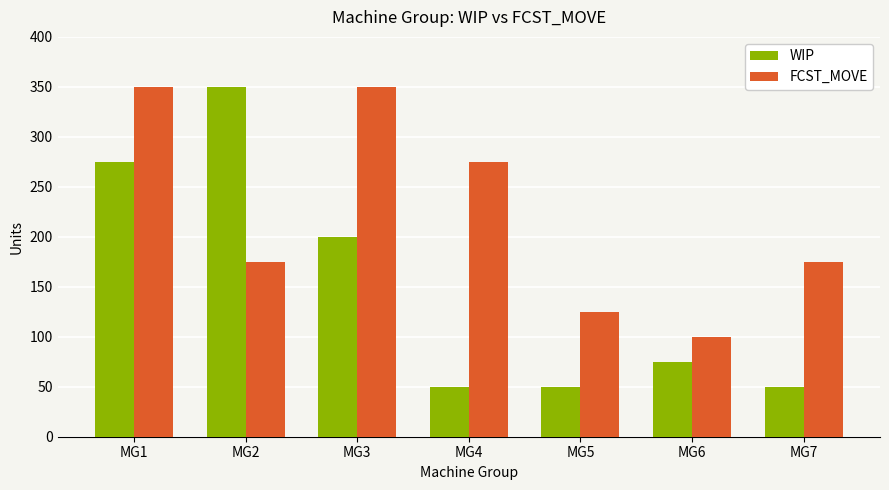

What are all the series names shown in the legend?

WIP, FCST_MOVE